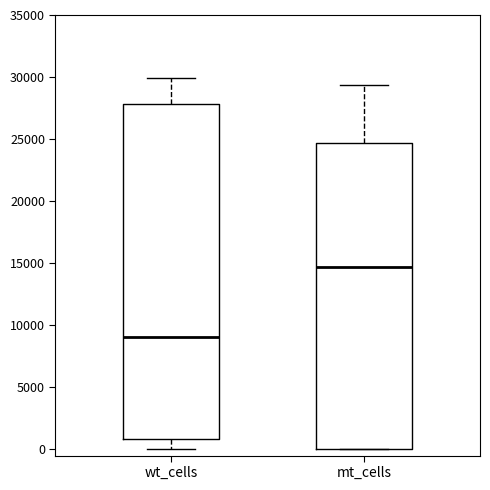

Which box is the tallest, from its lower edge to its upper edge?

wt_cells